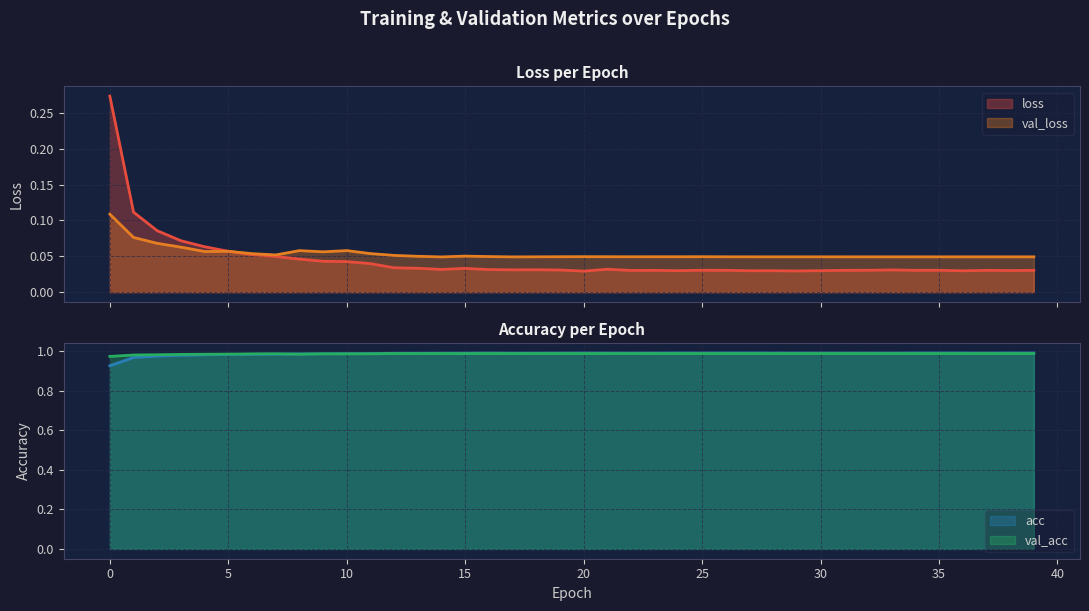

True or false: loss has a value of 0.1 at 24.

False